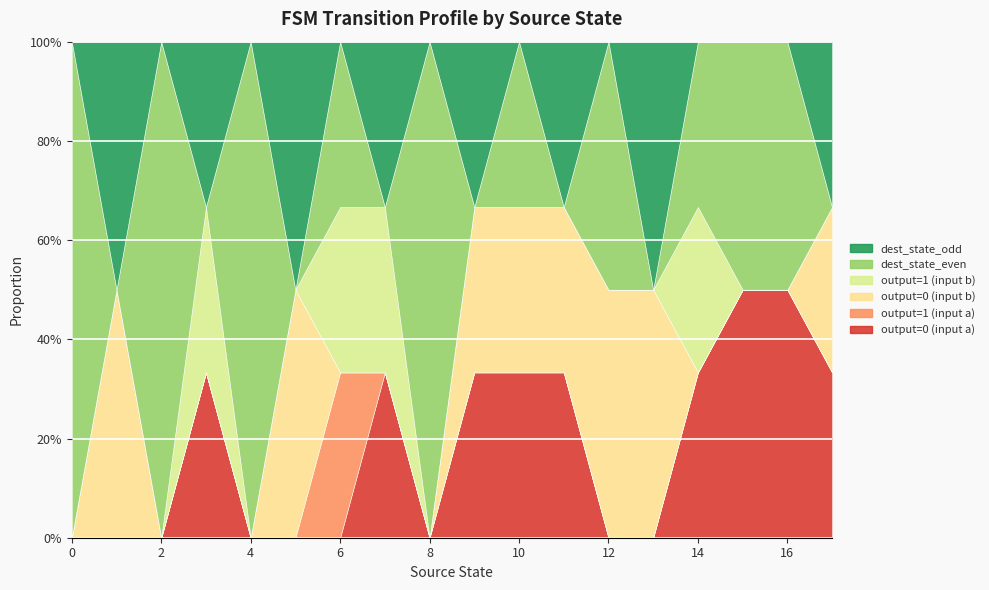

List the labels in order of output=1 (input b) value, largest first.

3, 6, 7, 14, 0, 1, 2, 4, 5, 8, 9, 10, 11, 12, 13, 15, 16, 17